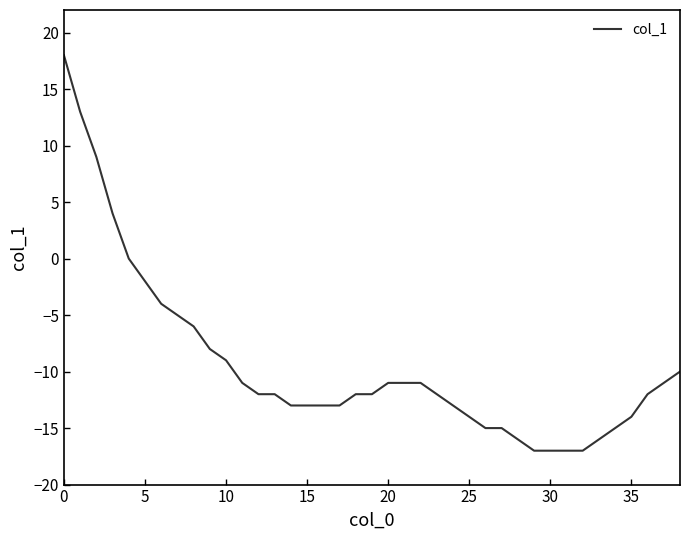

What is the minimum value shown in the chart?

-17